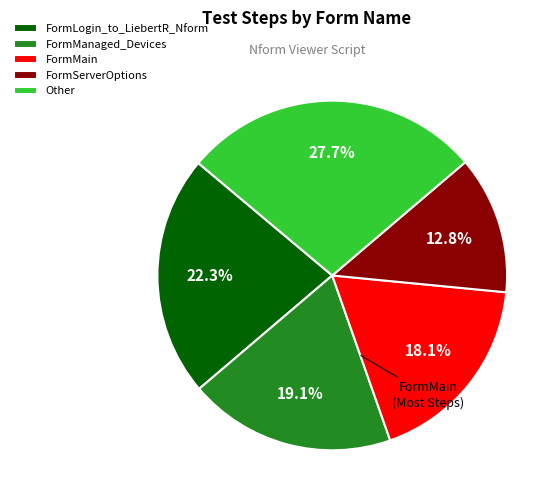

Rank the categories by value from highest to lowest.

Other, FormLogin_to_LiebertR_Nform, FormManaged_Devices, FormMain, FormServerOptions